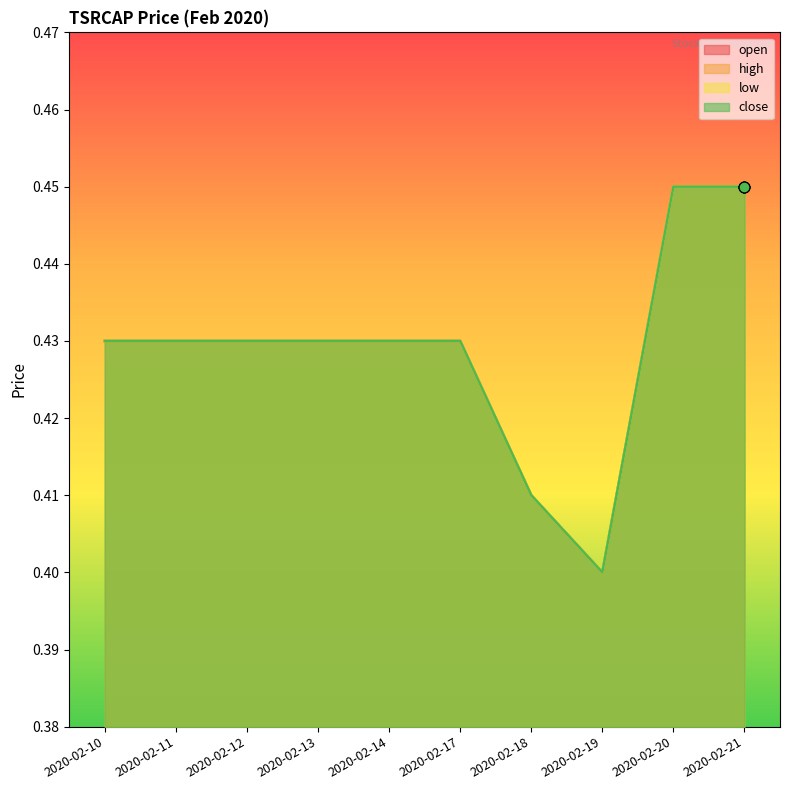

What are all the series names shown in the legend?

open, high, low, close